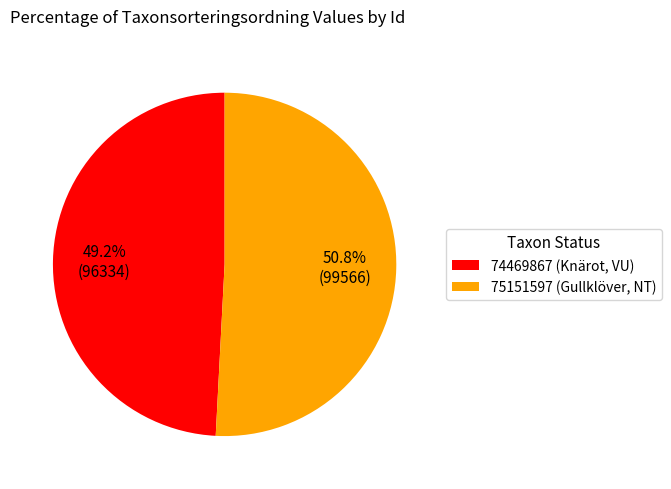

How many slices are in this pie chart?

2